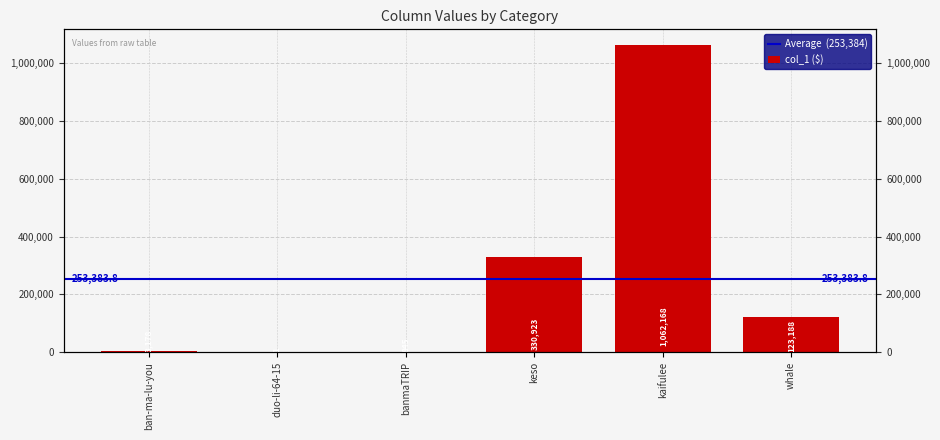

What is the approximate value at keso, to the nearest 10?

330920